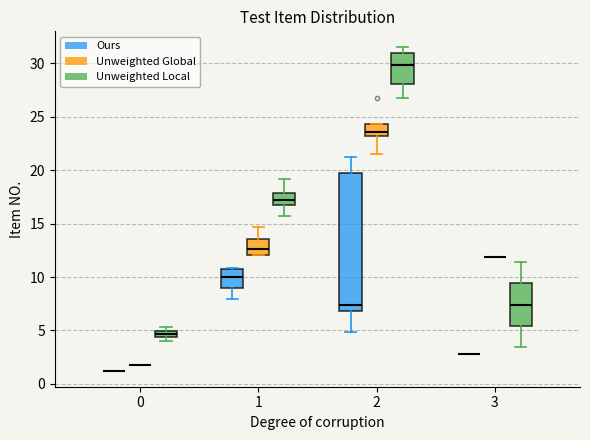

Which box is the tallest, from its lower edge to its upper edge?

2 (Ours)